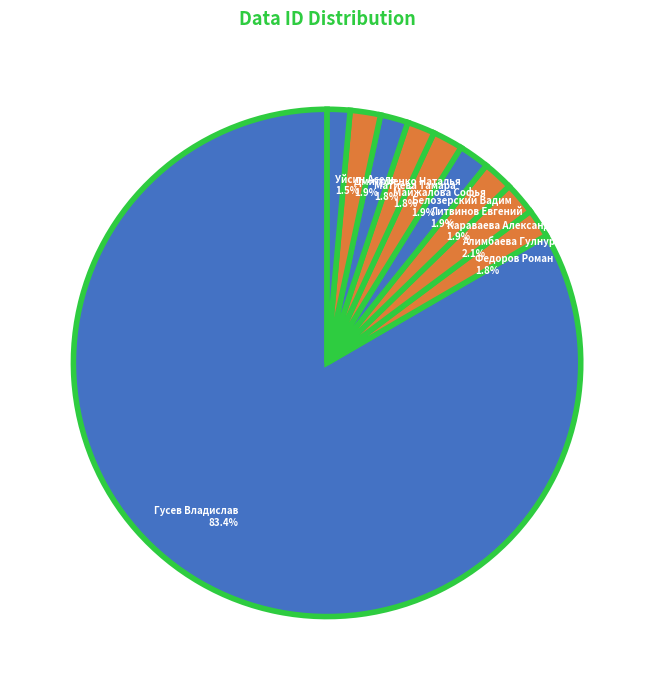

Does Гусев Владислав account for over 50% of the chart?

Yes